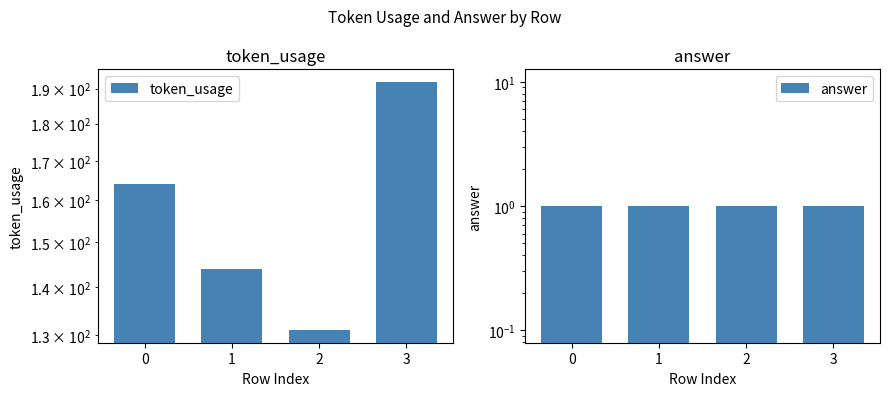

Reading right to left, transcribe all the data shown in this chart.

token_usage: 3=192	2=131	1=144	0=164
answer: 3=1	2=1	1=1	0=1